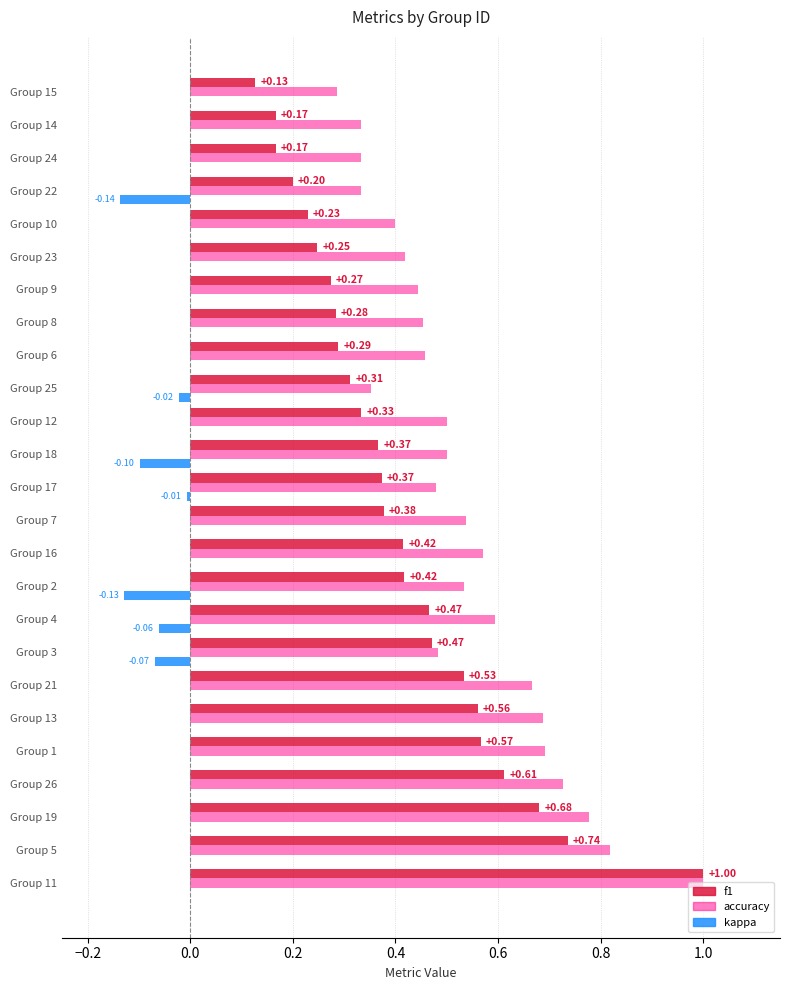

What is the sum of all f1 values?

10.2